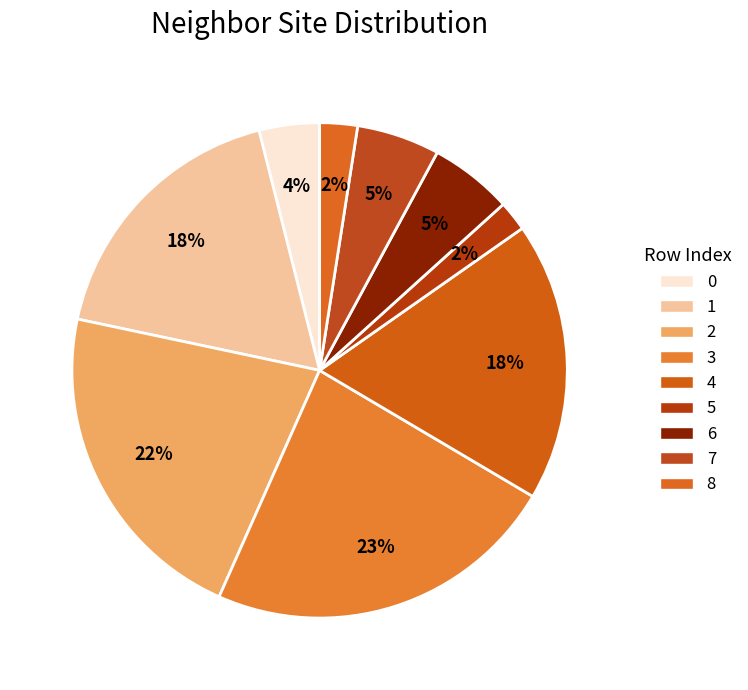

Which slice is the largest?

3